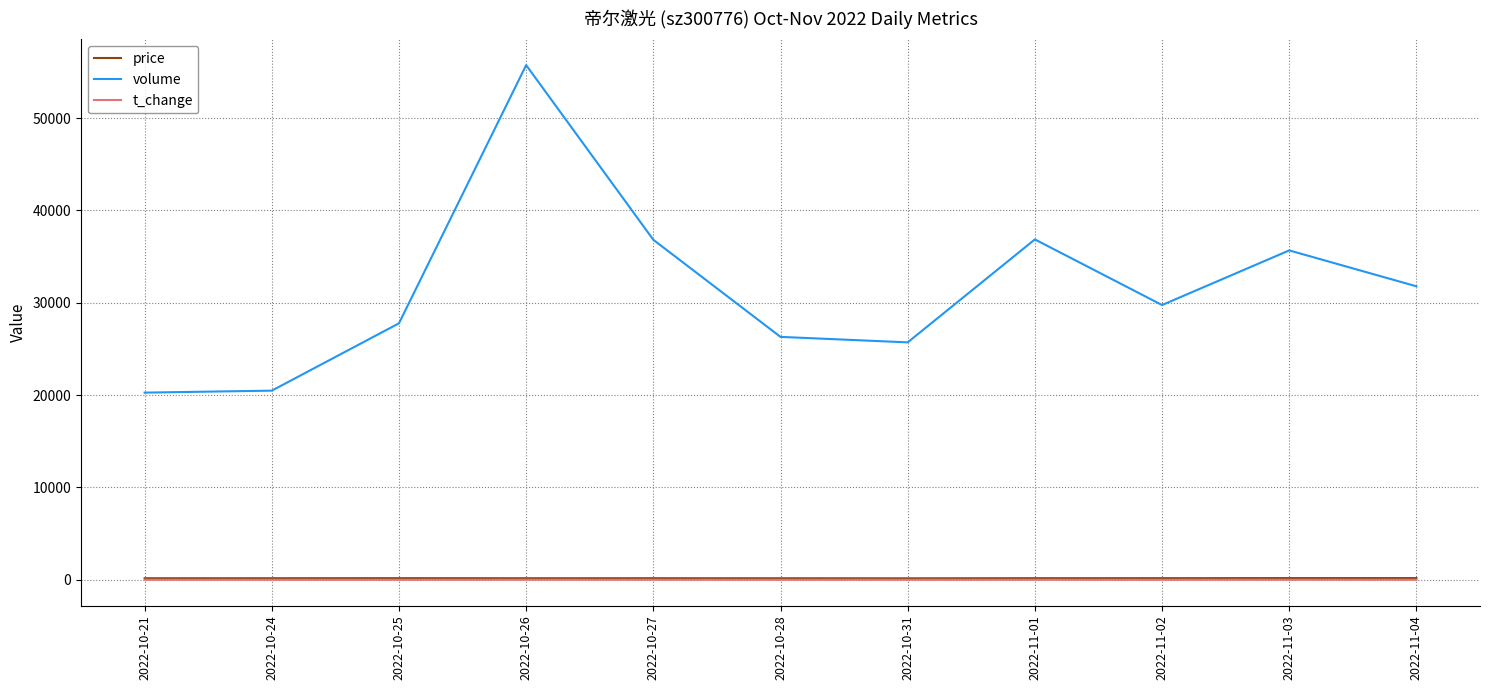

True or false: price and volume cross at least once.

False